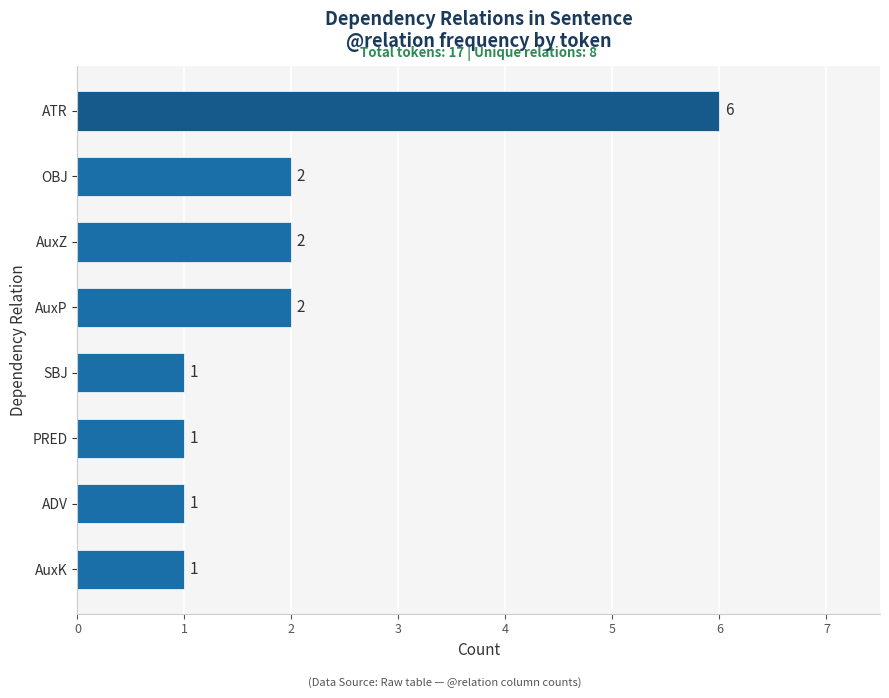

What is the average value?

2